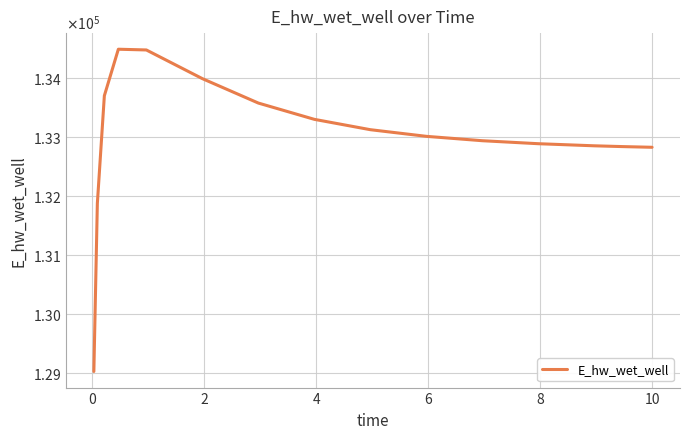

What is the average value?

132993.8